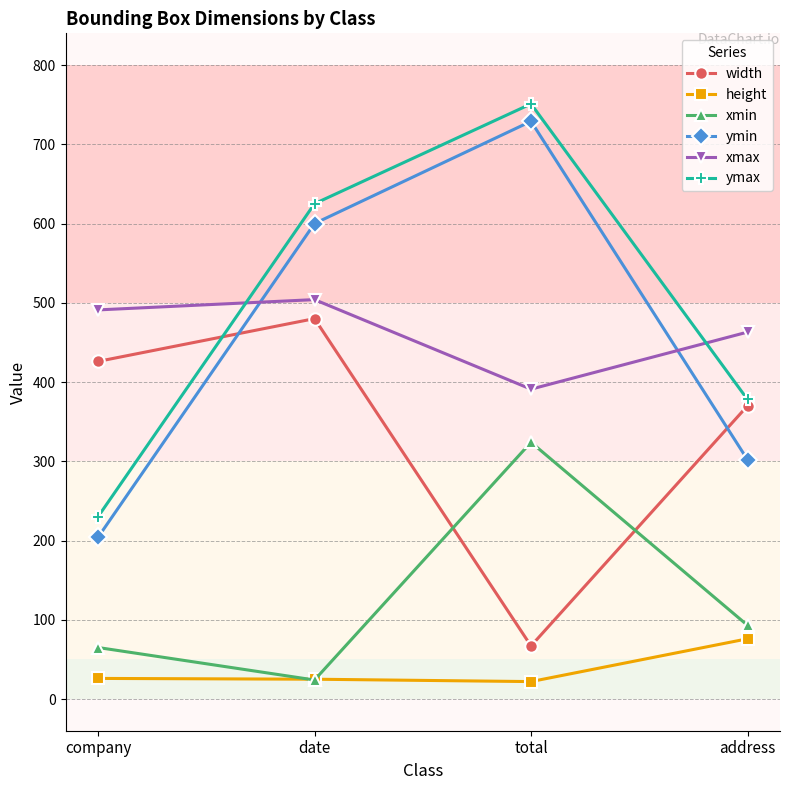

What is the difference between the width values at date and address?

110